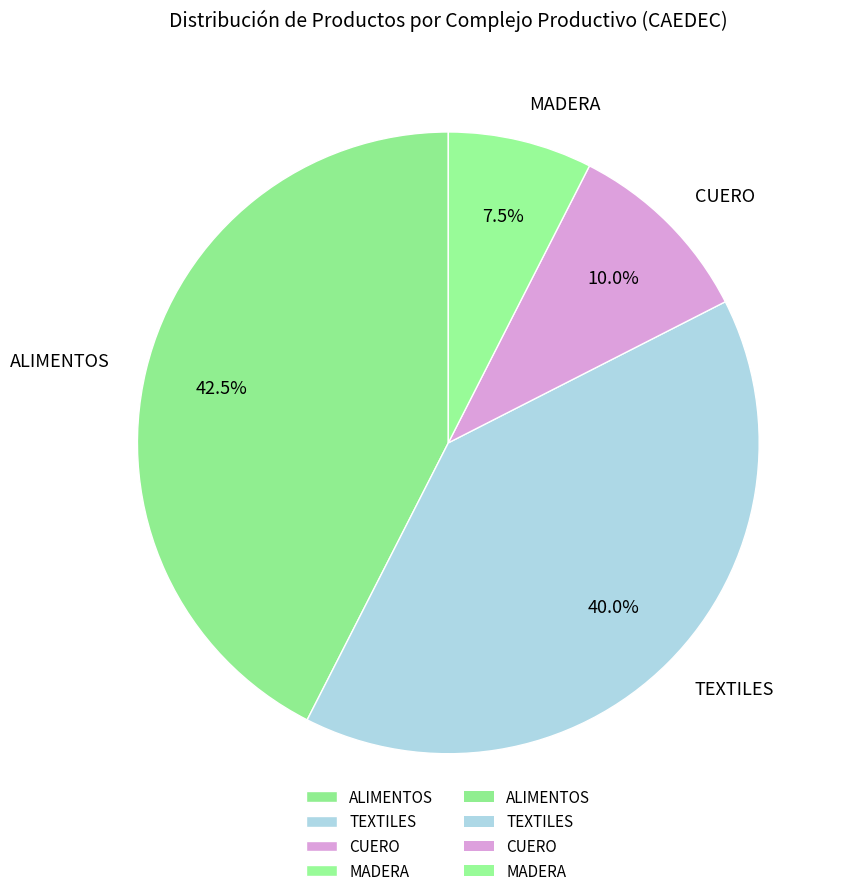

How much of the chart is everything except TEXTILES?

60.0%